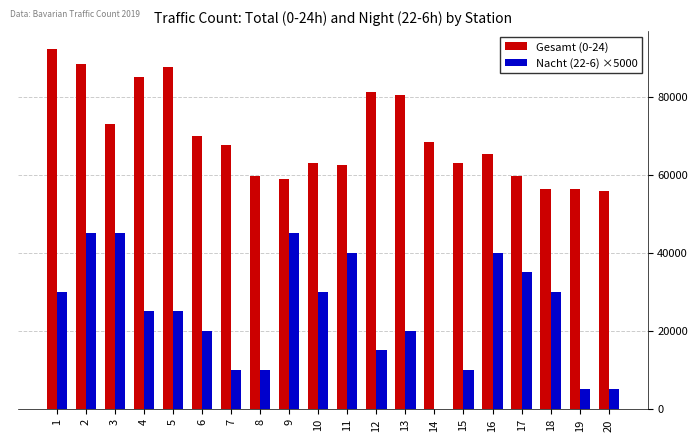

What is the sum of the Nacht (22-6) ×5000 values at 11 and 6?

60000